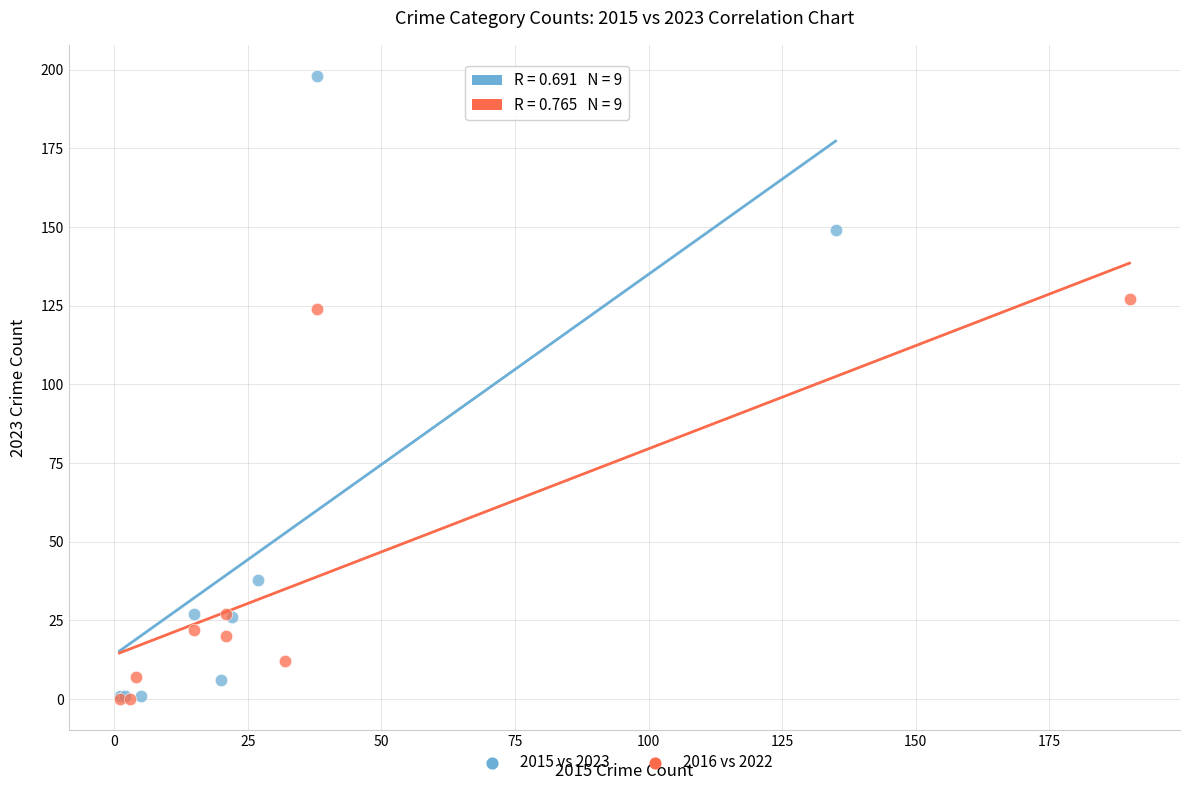

Which series has the widest spread of Y values?

2015 vs 2023